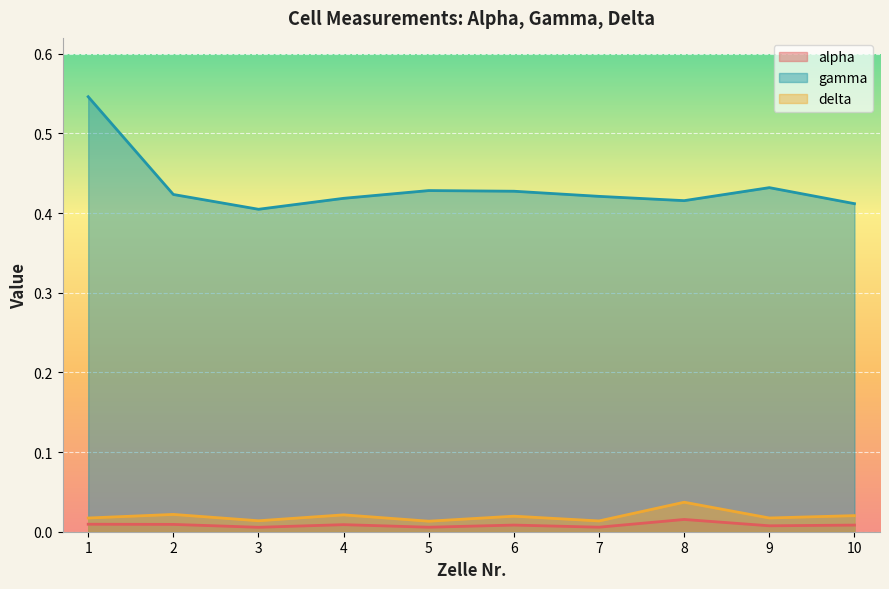

The alpha series shows 0.0 at 9. True or false?

True